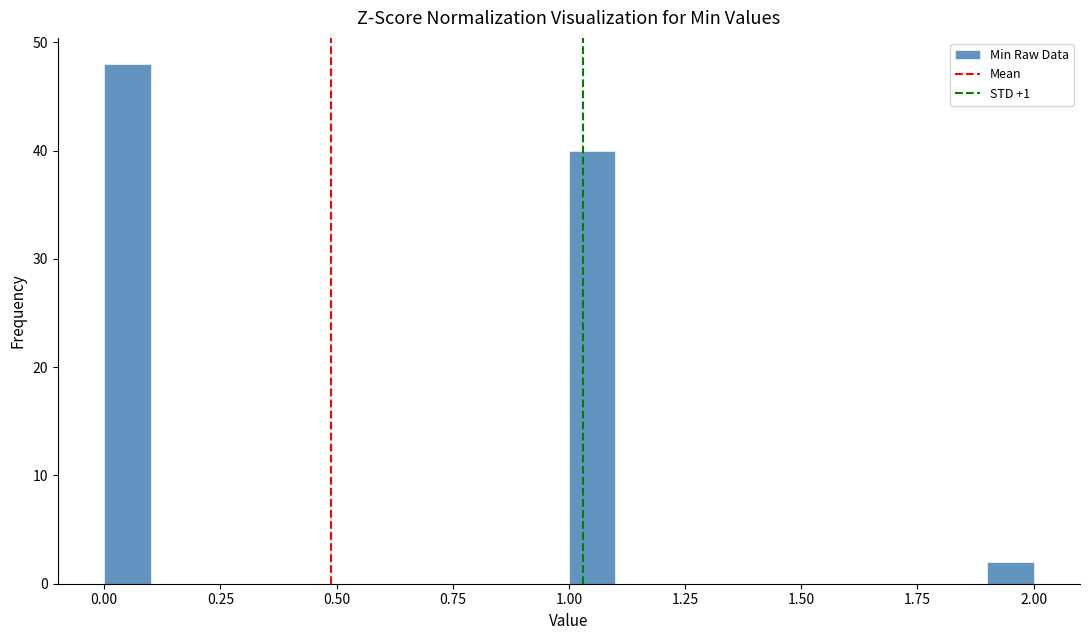

Read against the x-axis, roughly where is the centre of the tallest bar?

0.05